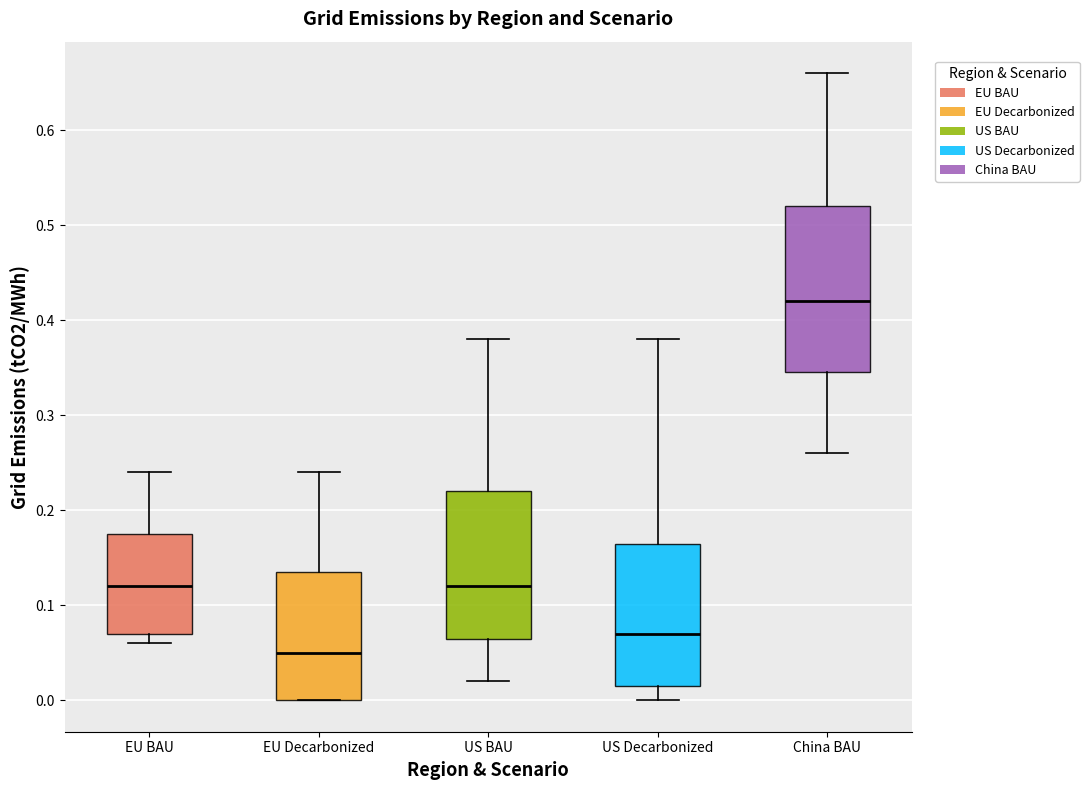

Where does the upper whisker of the box for EU BAU end on the y-axis? The values are not printed on the chart, so give them approximately, as read against the axis.

0.24